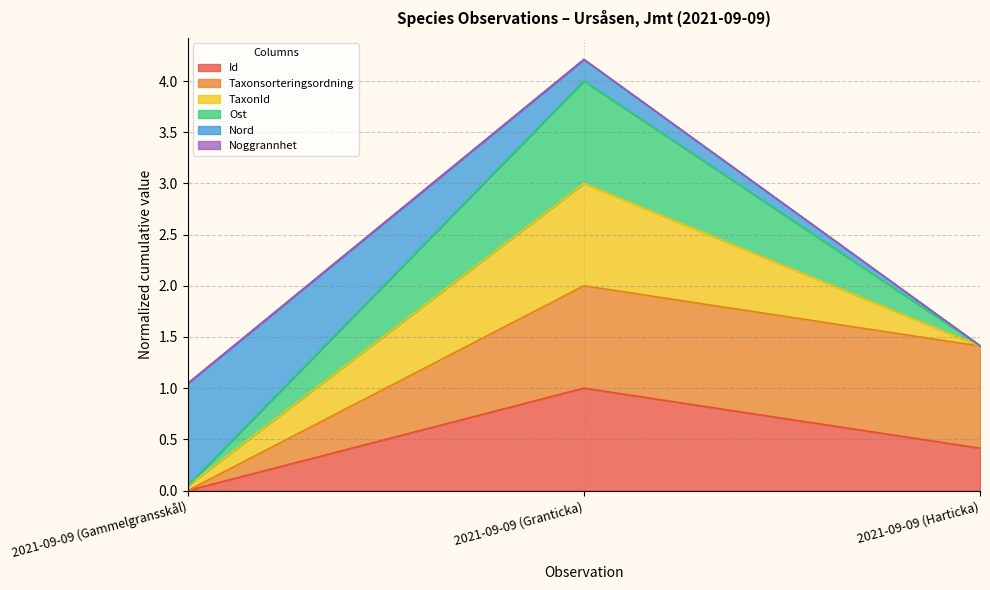

At which label is Id closest to 0?

2021-09-09 (Gammelgransskål)